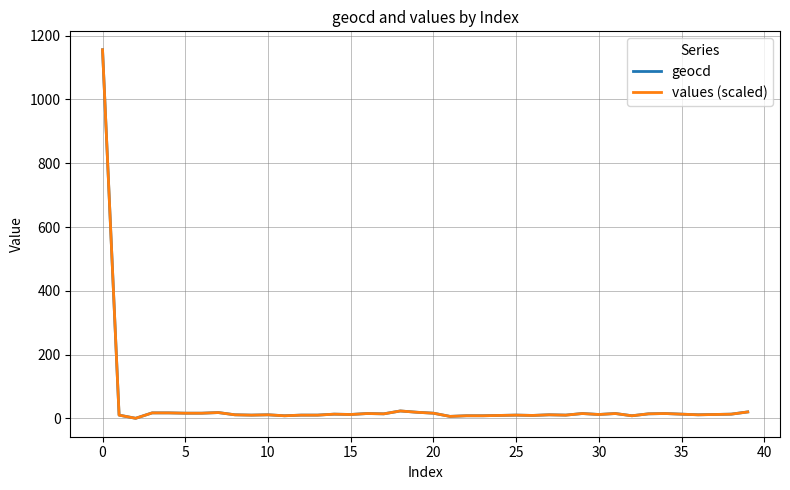

What is the greatest value displayed?

1156.0